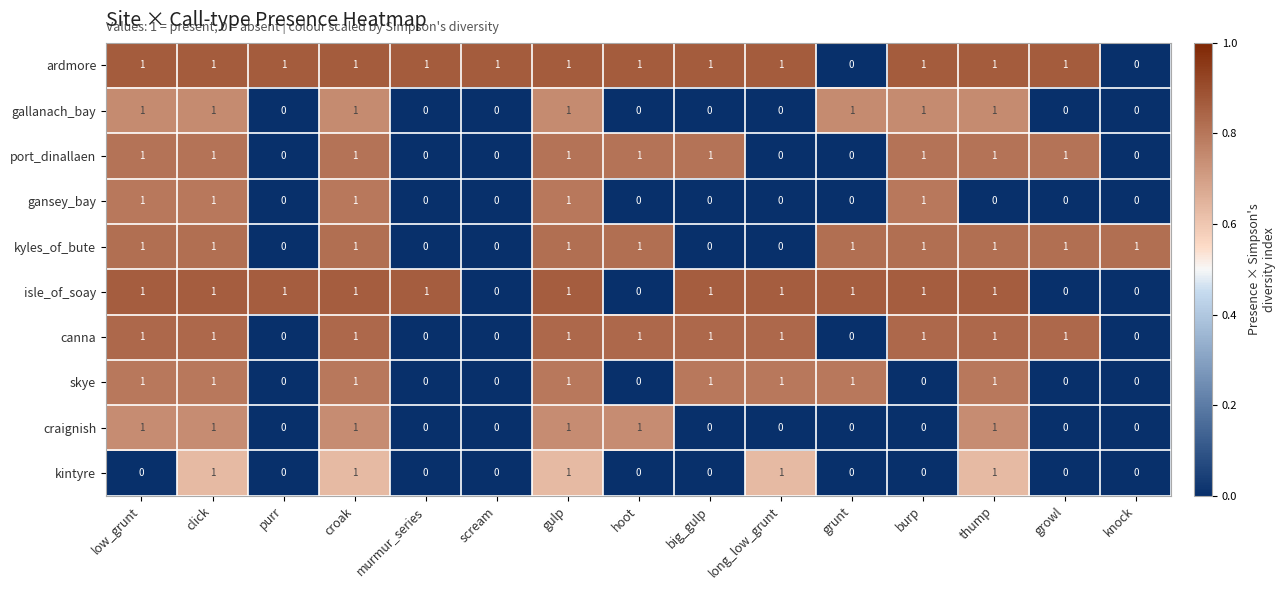

Is the value of skye at knock greater than the value of ardmore at croak?

No